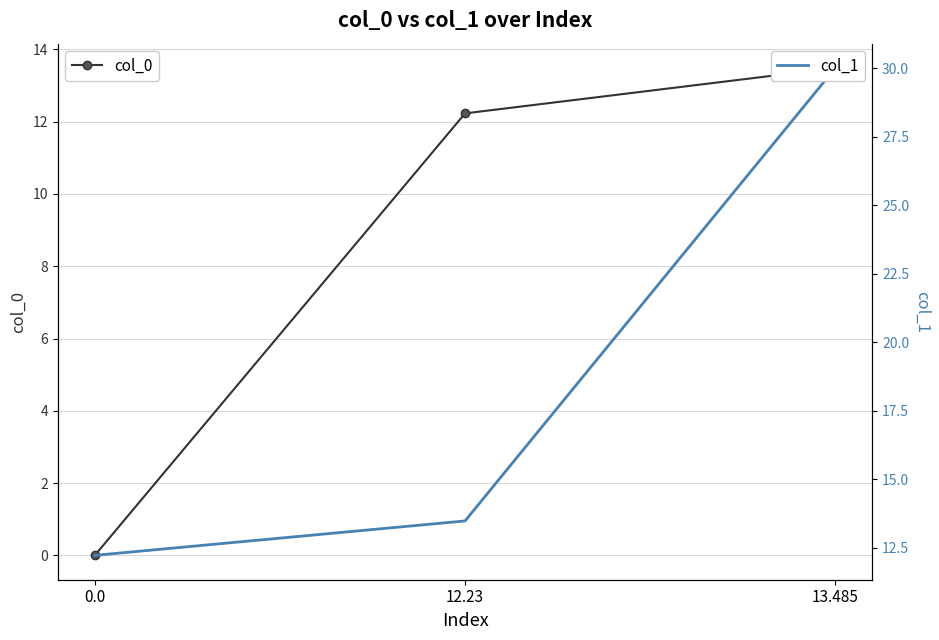

Which series has the largest total across all categories?

col_1